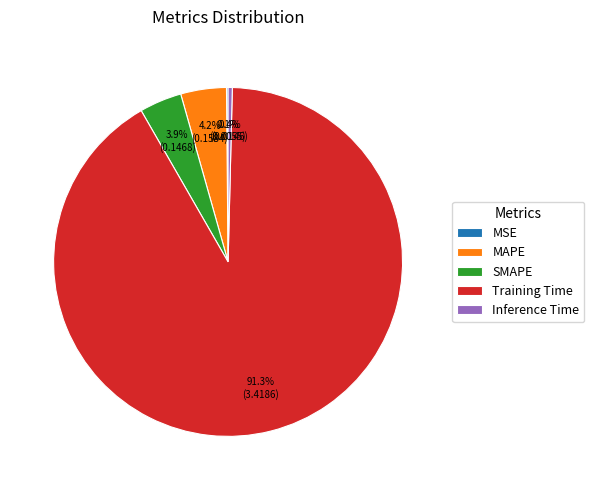

Which category accounts for the majority?

Training Time